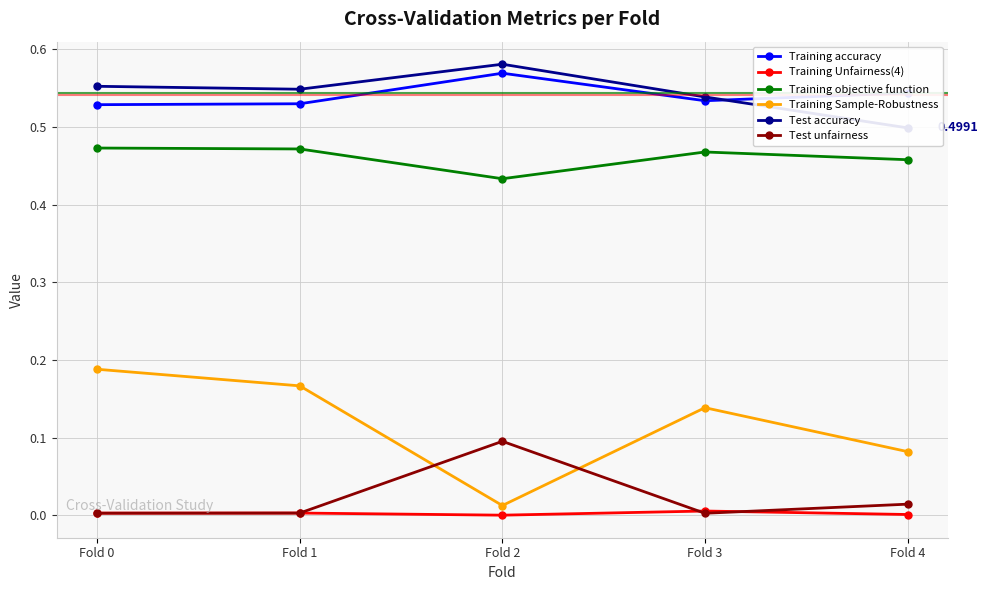

Is the value of Training accuracy at Fold 1 greater than the value of Training Sample-Robustness at Fold 1?

Yes